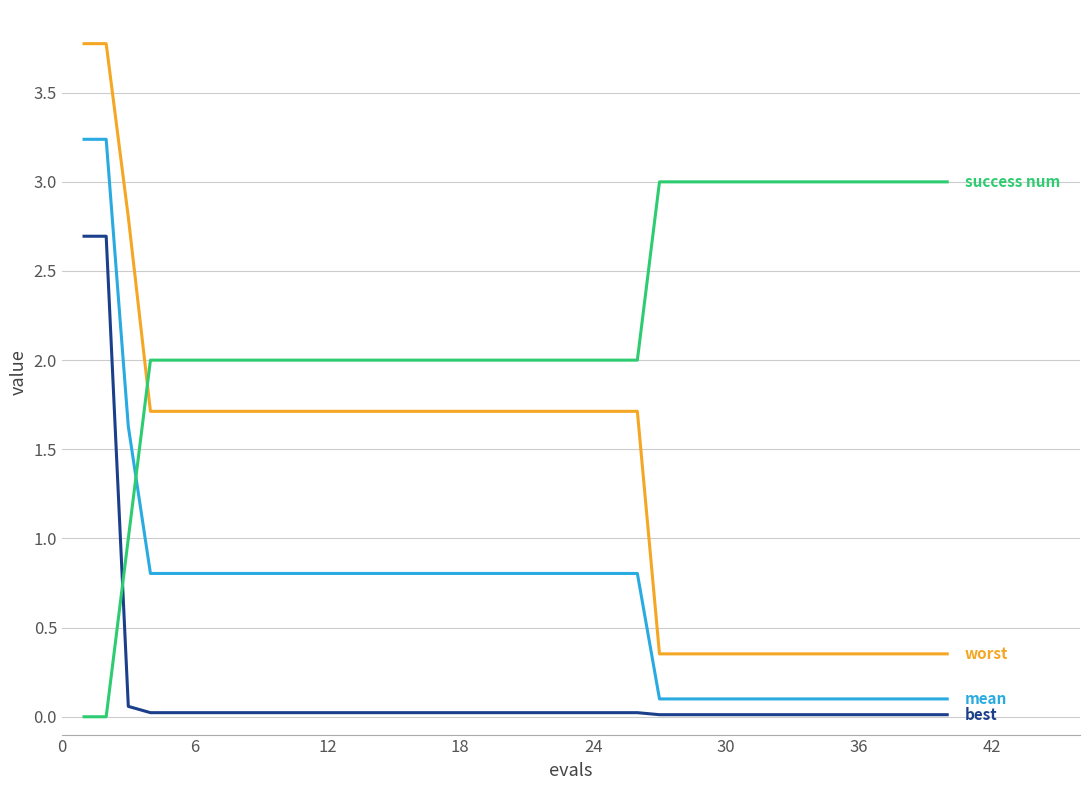

What is the greatest value displayed?

3.8